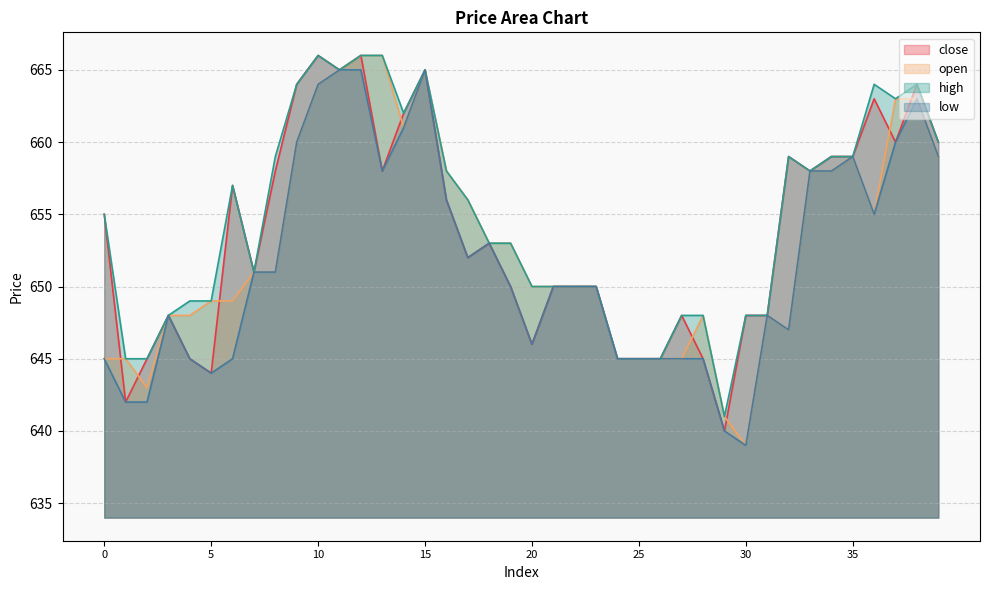

What is the difference between the second highest and second lowest values in the open series?

25